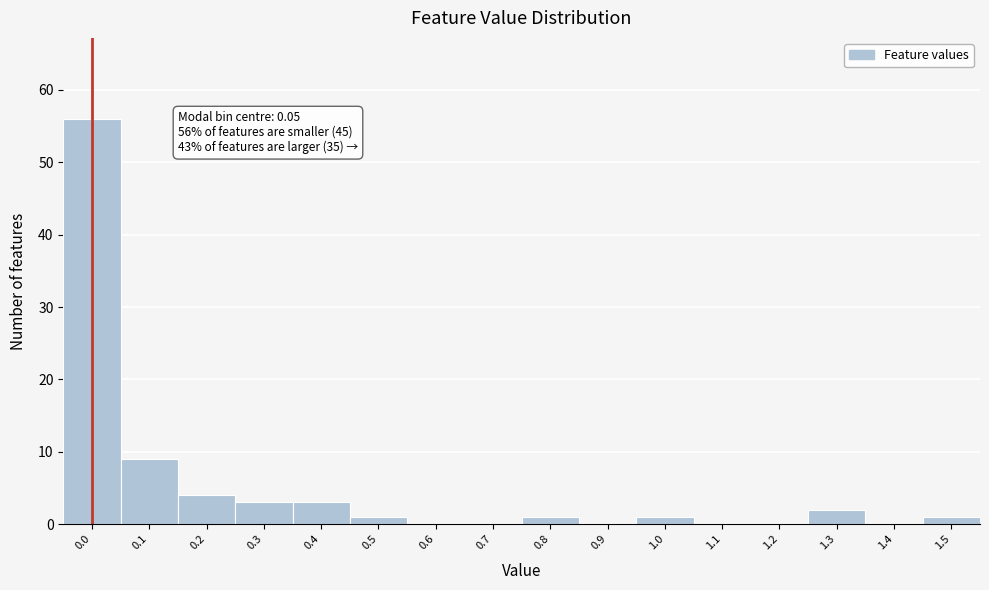

Reading left to right, list all the values displayed in this chart.

0.0=56	0.1=9	0.2=4	0.3=3	0.4=3	0.5=1	0.6=0	0.7=0	0.8=1	0.9=0	1.0=1	1.1=0	1.2=0	1.3=2	1.4=0	1.5=1